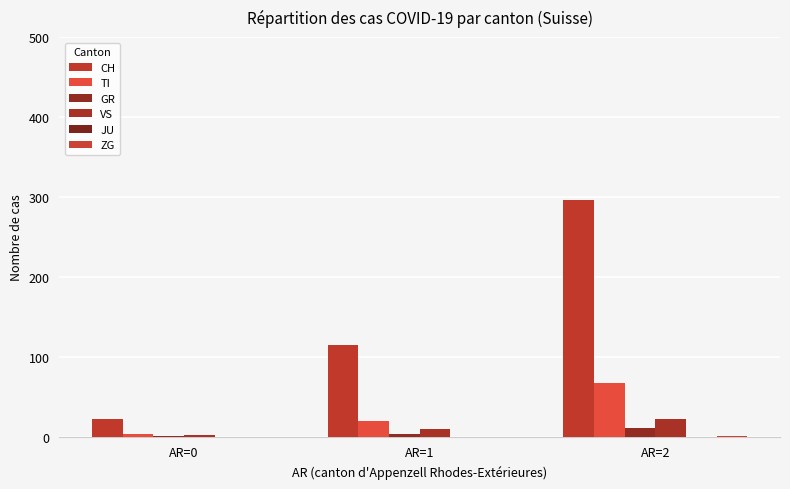

Is it true that CH equals 115.0 at AR=1?

True